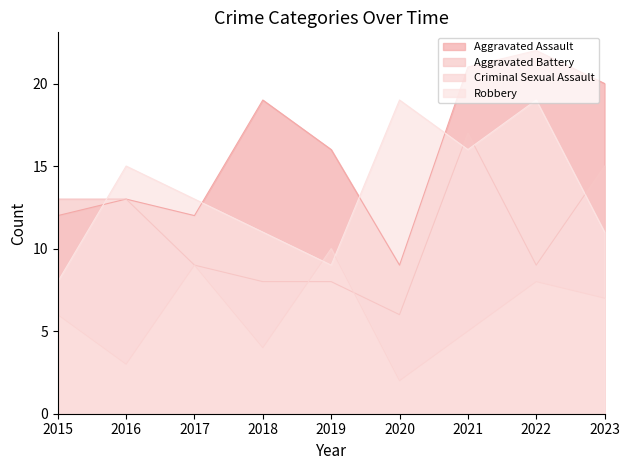

The Criminal Sexual Assault series shows 7 at 2023. True or false?

True